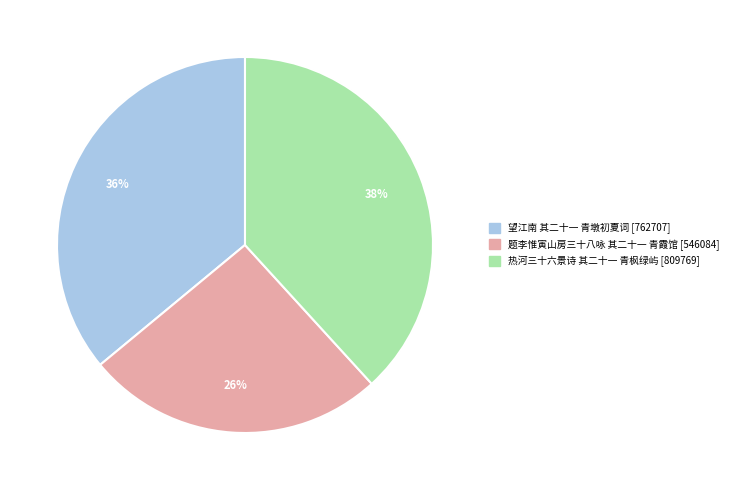

Between 题李惟寅山房三十八咏 其二十一 青霞馆 and 热河三十六景诗 其二十一 青枫绿屿, which is larger?

热河三十六景诗 其二十一 青枫绿屿